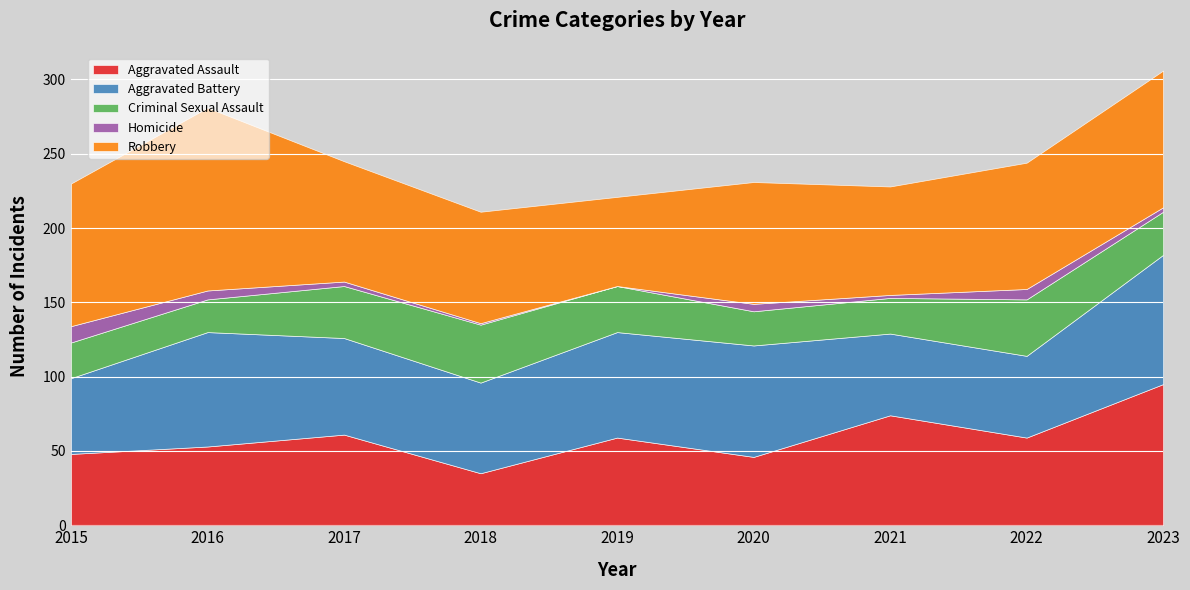

True or false: Criminal Sexual Assault and Homicide cross at least once.

False